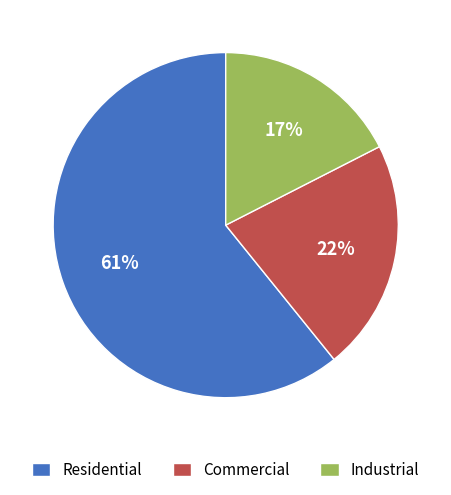

Which has a higher value, Industrial or Residential?

Residential